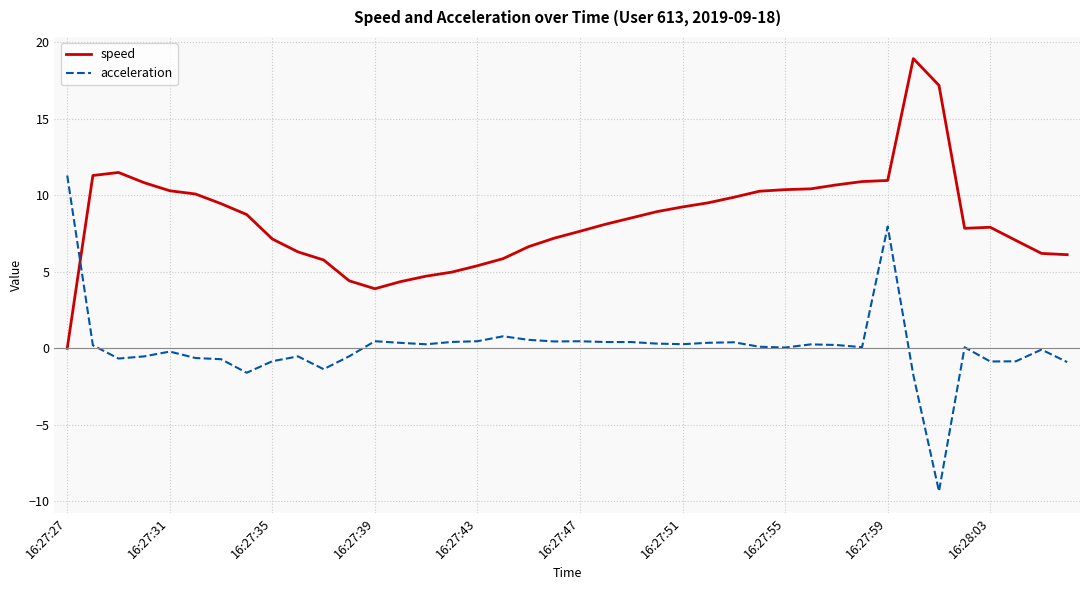

What is the difference between the maximum and minimum values in the acceleration series?

20.6